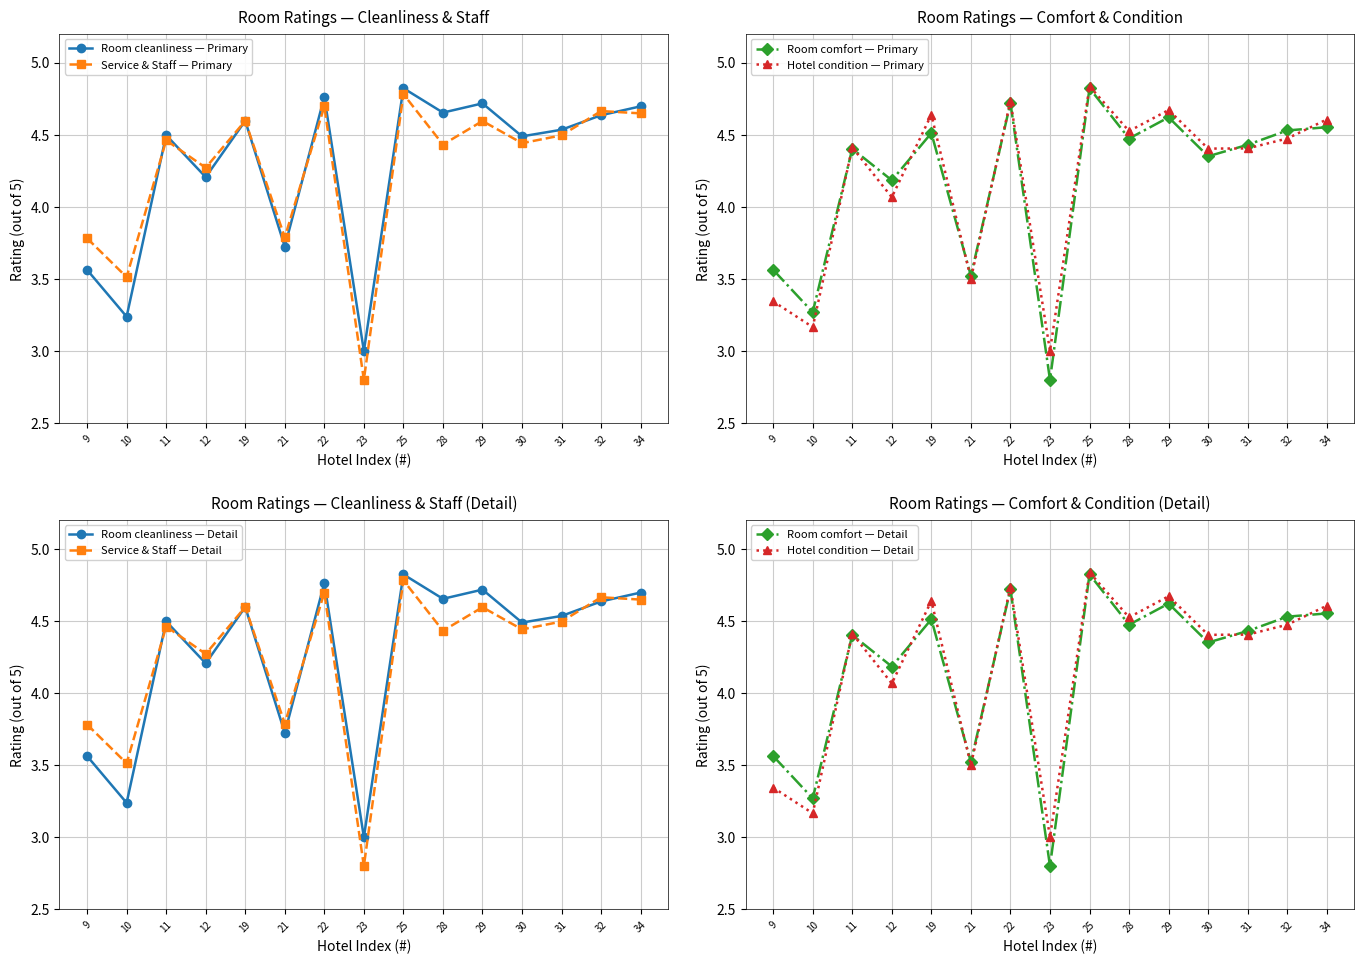

What is the value of the Hotel condition point at the 14th from the left?

4.5